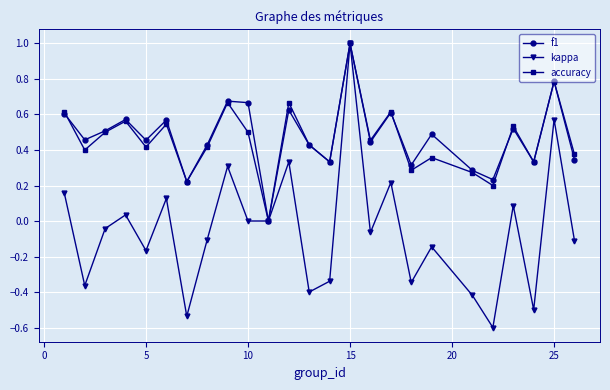

How many interior local peaks does the kappa series have?

9